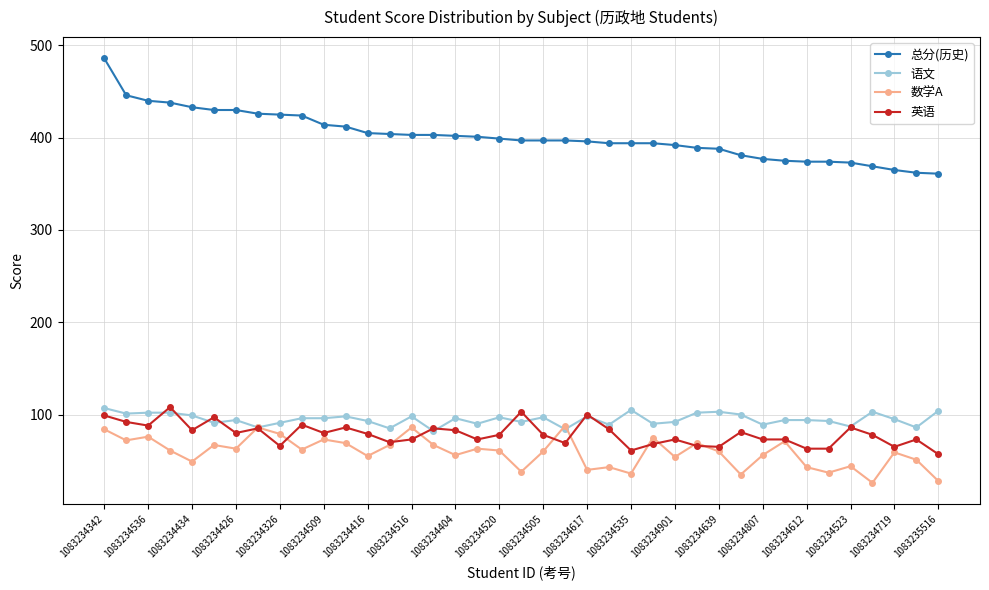

Does the chart have visible grid lines?

Yes